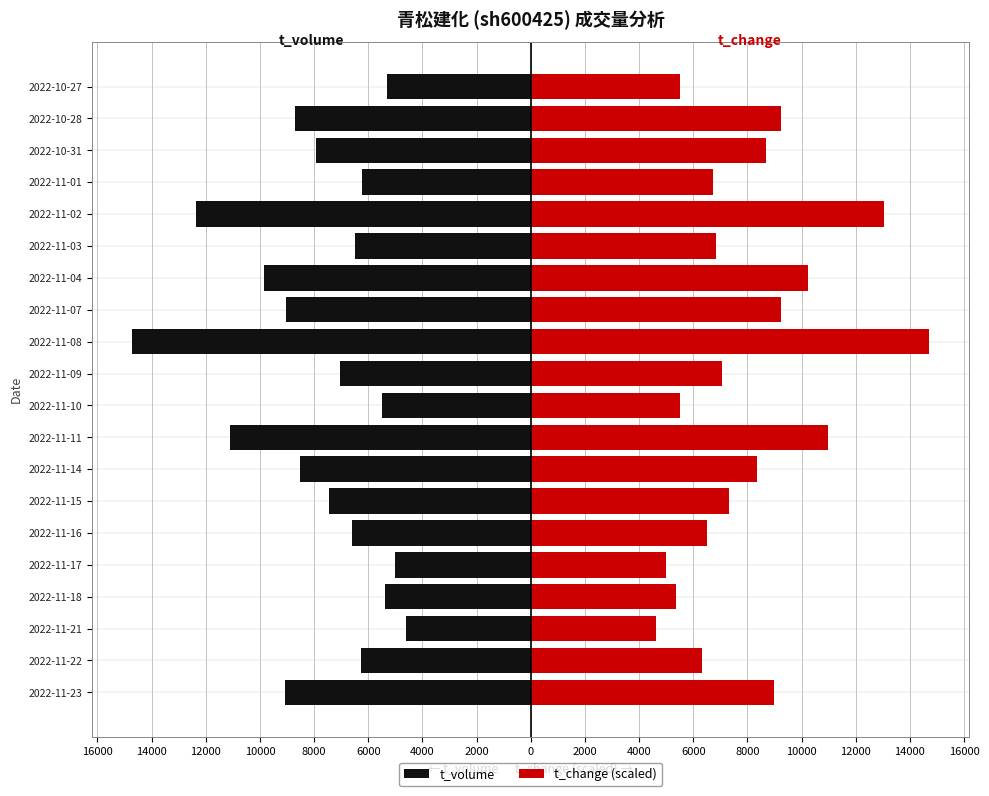

Rank the series at 2022-11-01 from lowest to highest value.

t_volume, t_change (scaled)